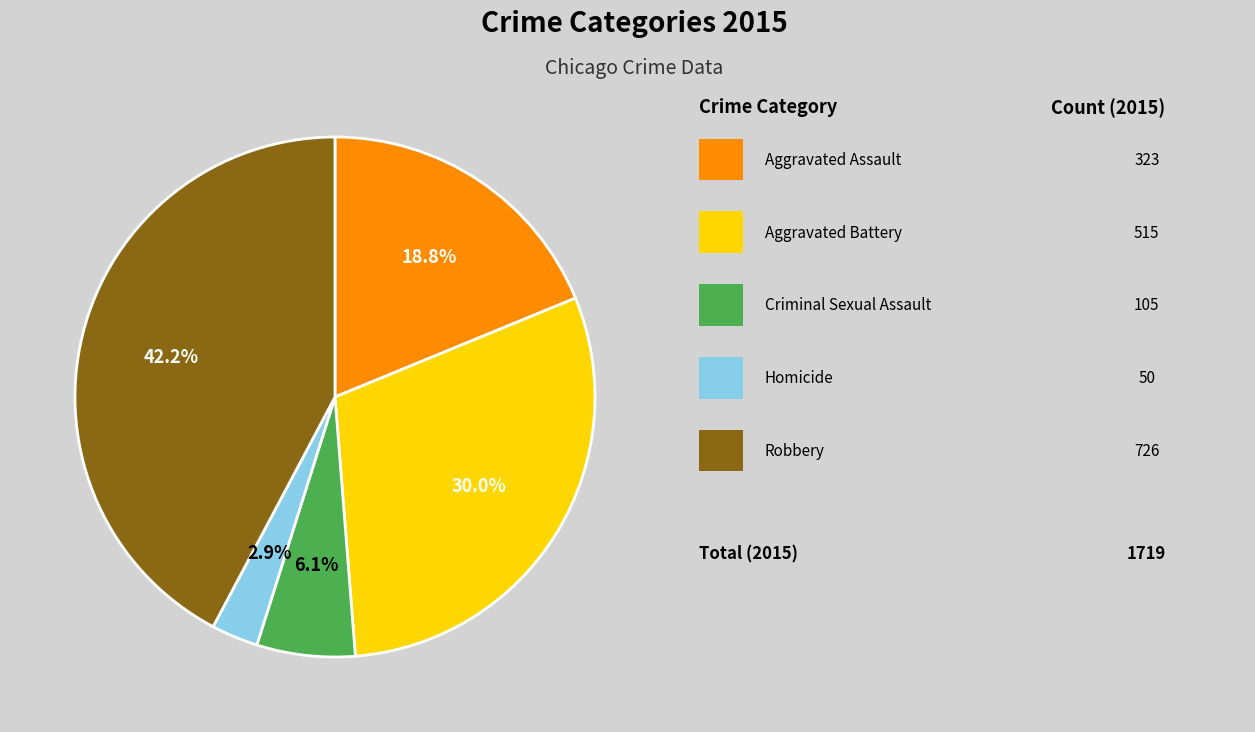

Is there any slice that represents more than half of the pie?

No